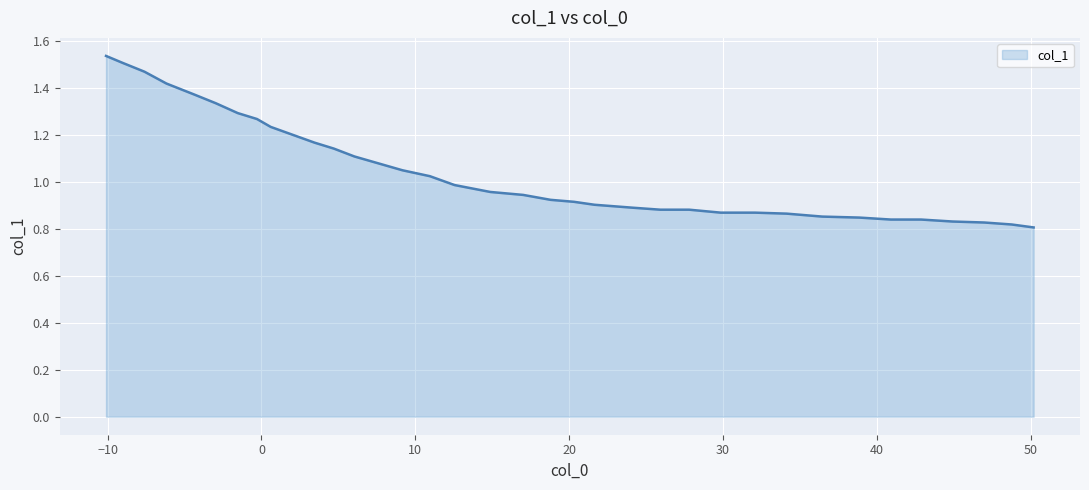

Does the chart have visible grid lines?

Yes